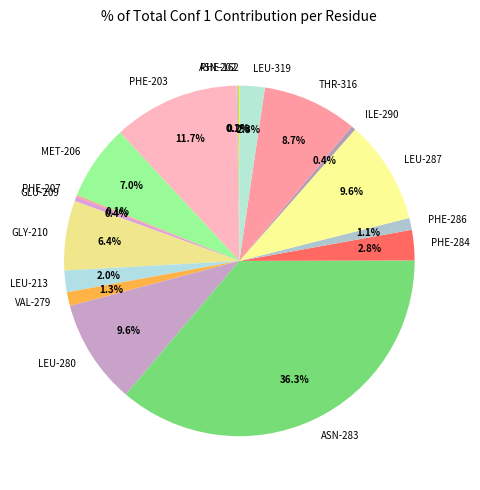

Is there a majority slice in this chart?

No